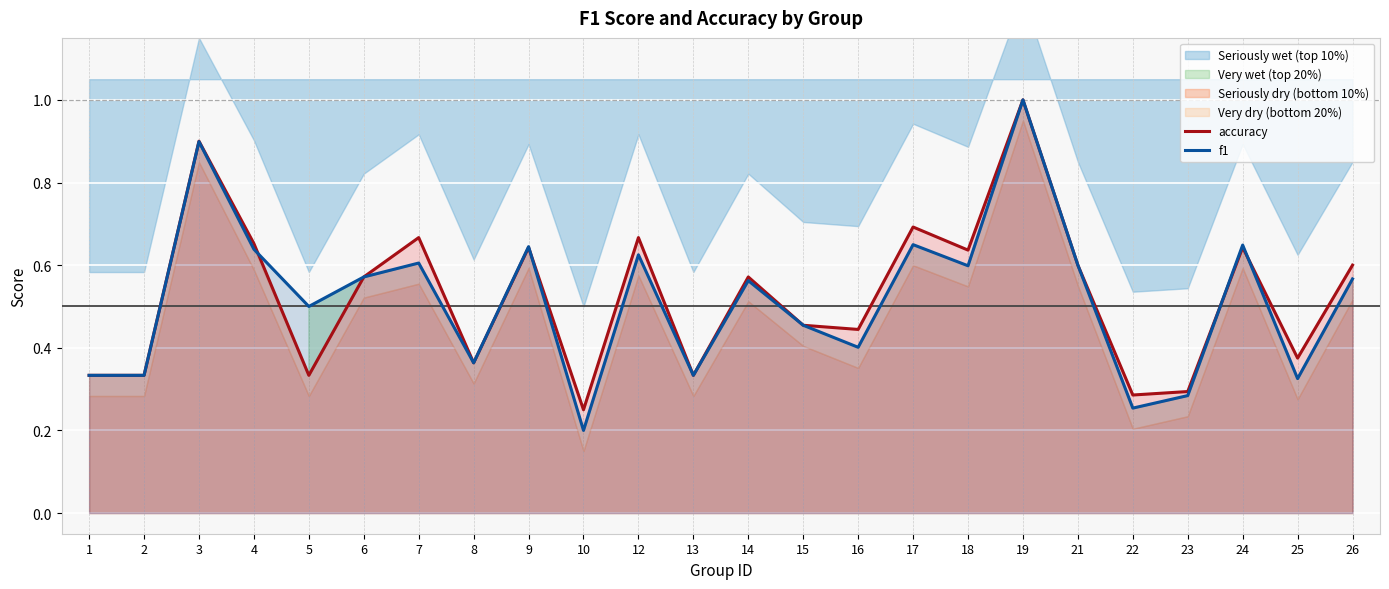

At which category does accuracy reach its first local valley?

5